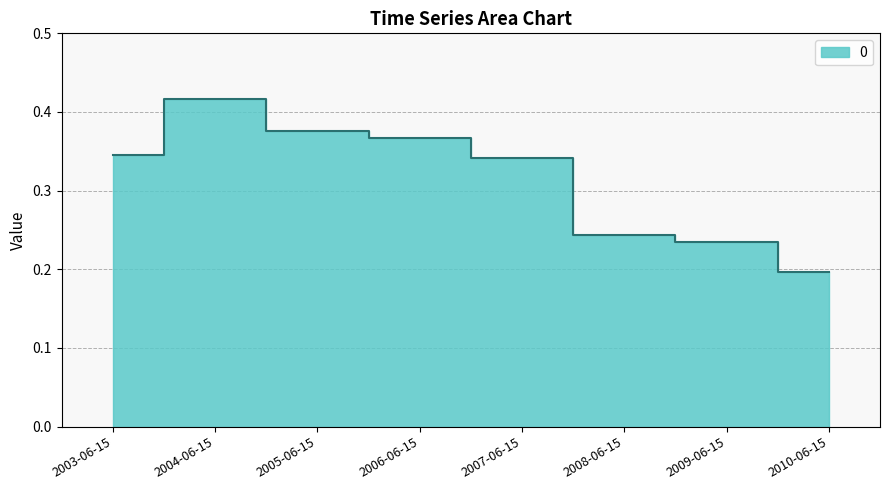

At which label is the value closest to 0?

2010-06-15